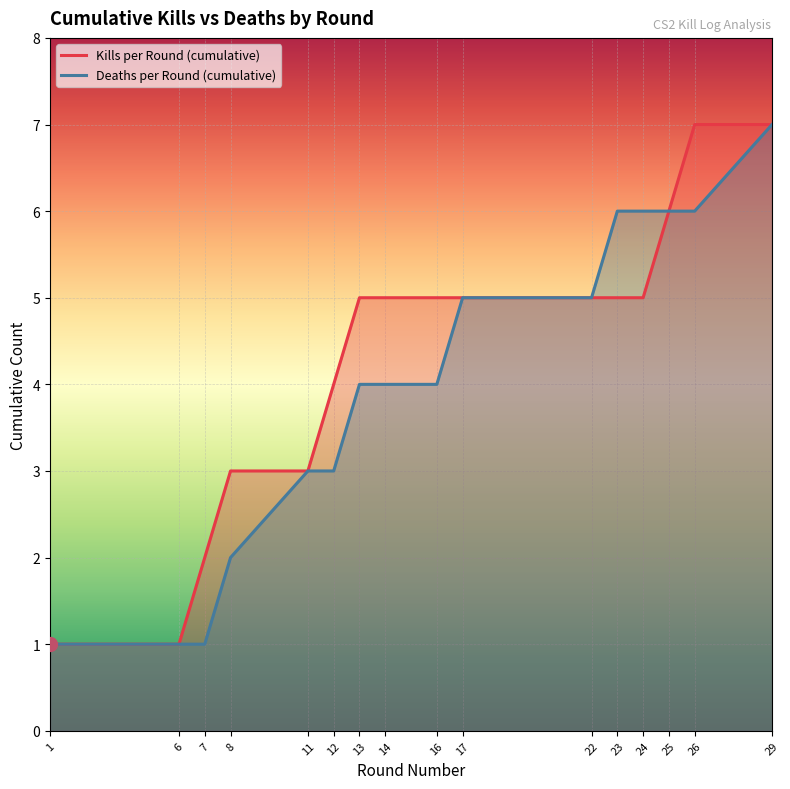

Does the chart display data point markers on the line(s)?

No